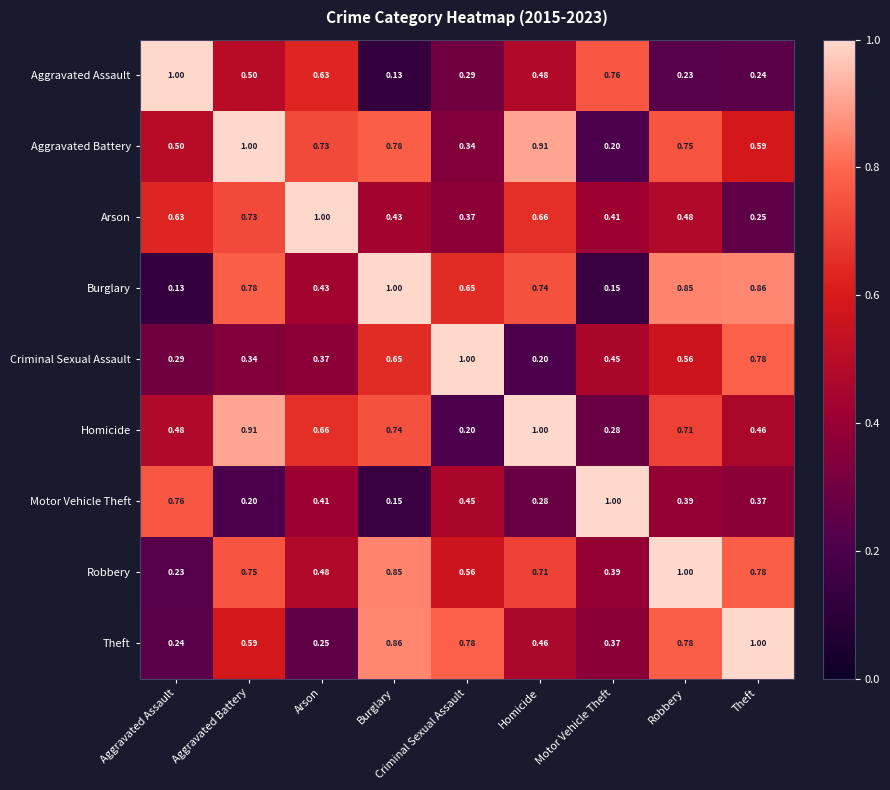

Is the value of Aggravated Assault at Theft greater than the value of Theft at Aggravated Battery?

No